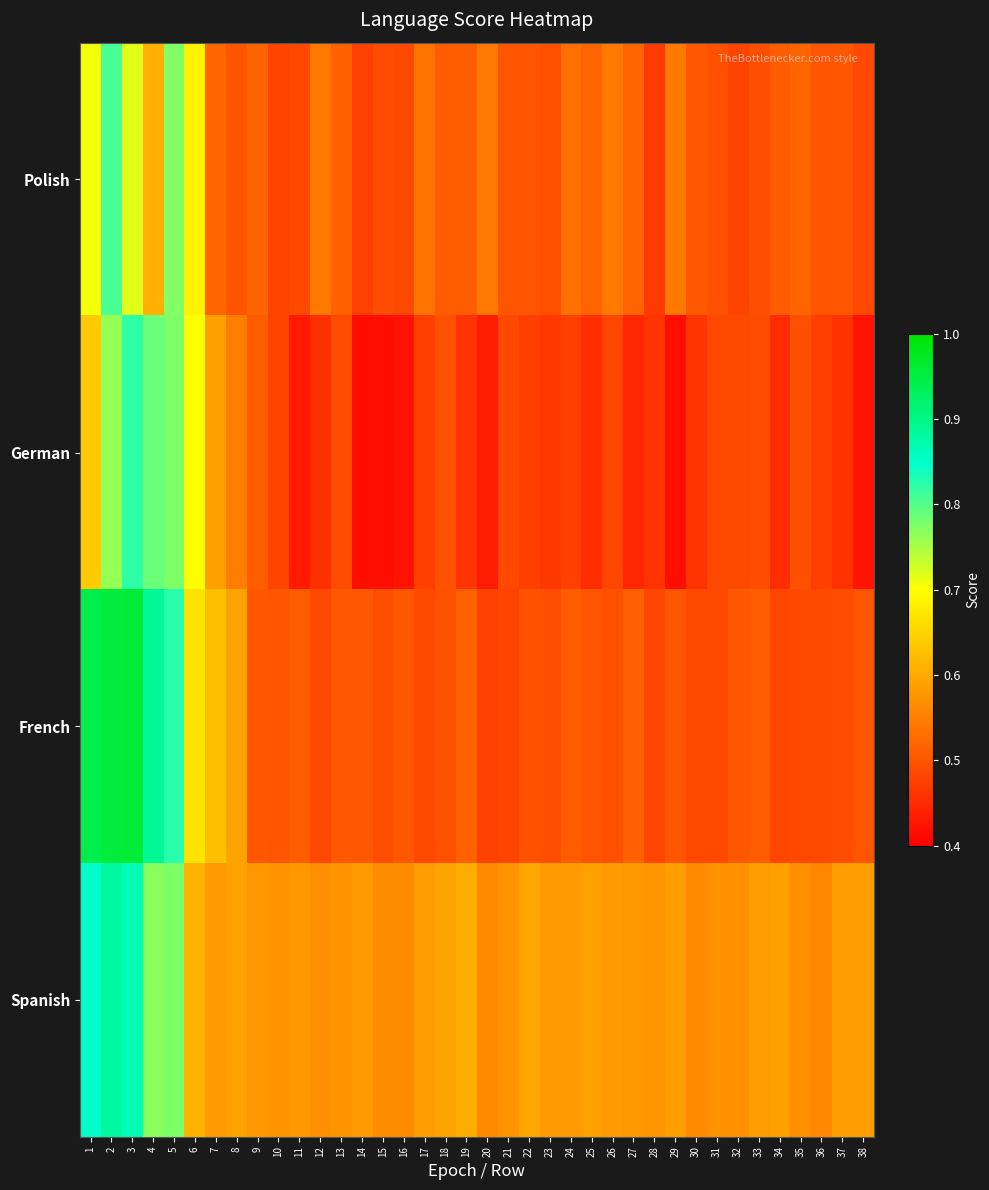

Between 10 and 37, which series saw the biggest shift?

German